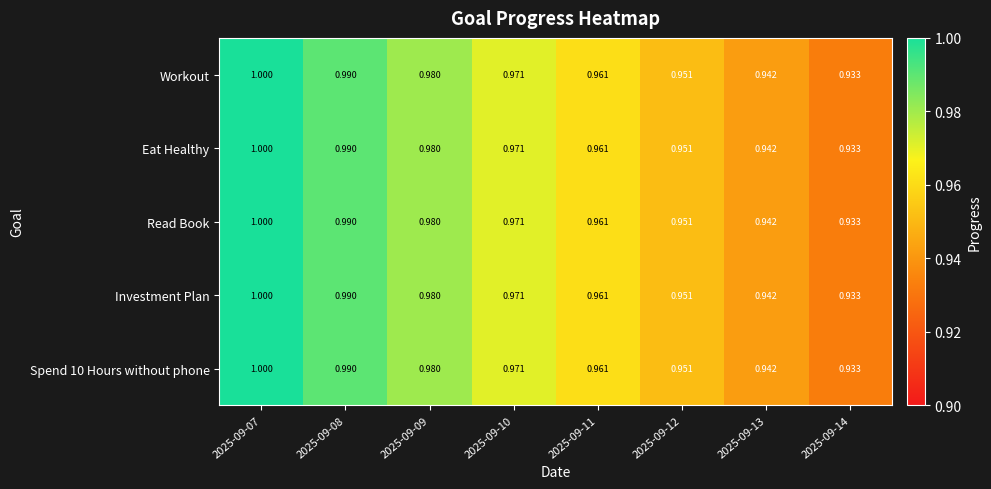

Is the value of Read Book at 2025-09-13 greater than the value of Spend 10 Hours without phone at 2025-09-14?

Yes